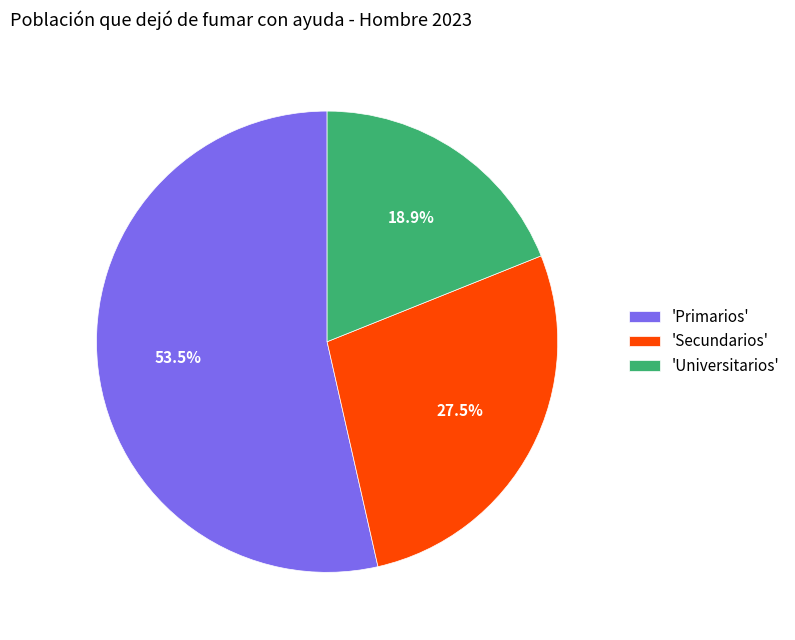

What portion of the pie excludes 'Universitarios'?

81.1%